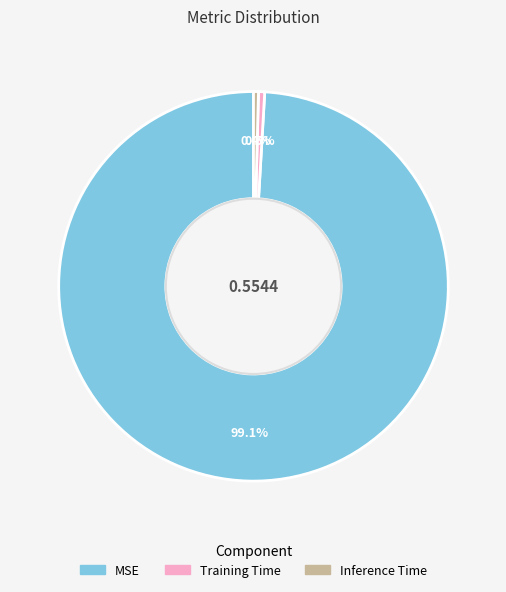

True or false: Inference Time accounts for 0% of the total.

True